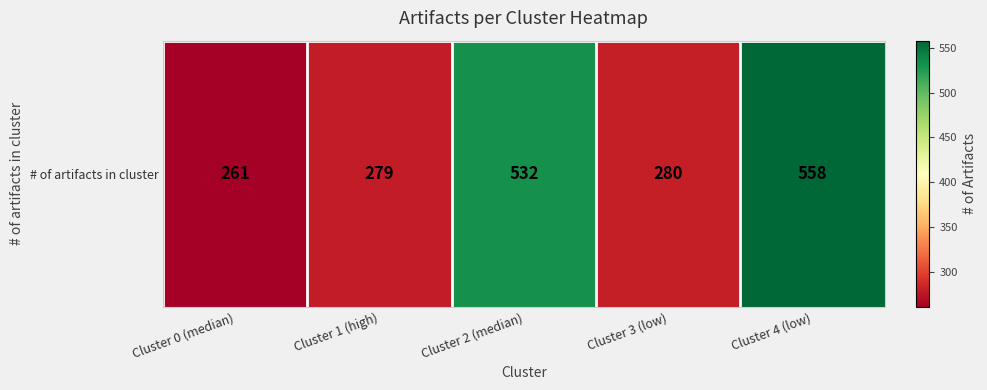

At which category does the chart reach its minimum across all series?

Cluster 0 (median)